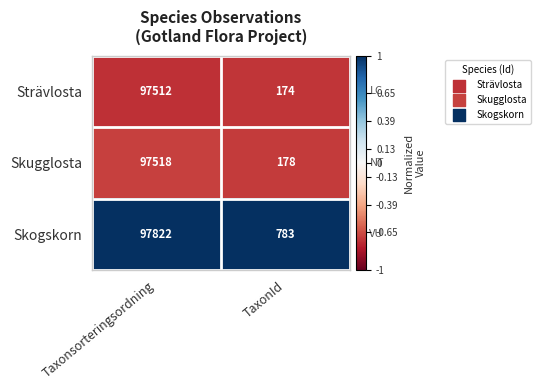

What is the difference between the maximum and minimum values in the Strävlosta series?

97338